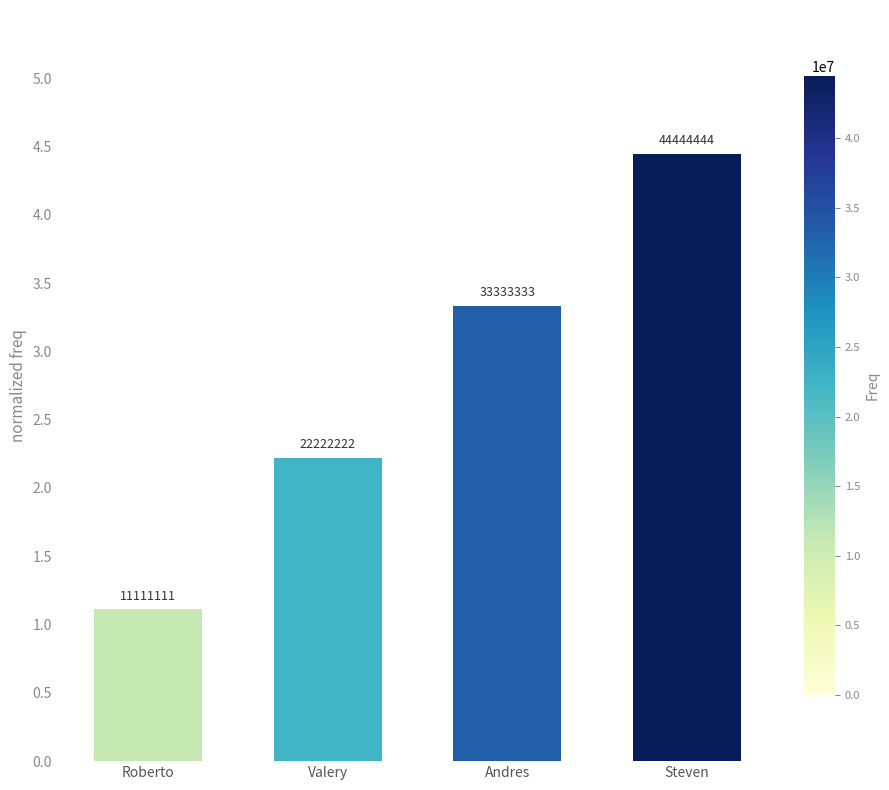

Are the bars horizontal?

No